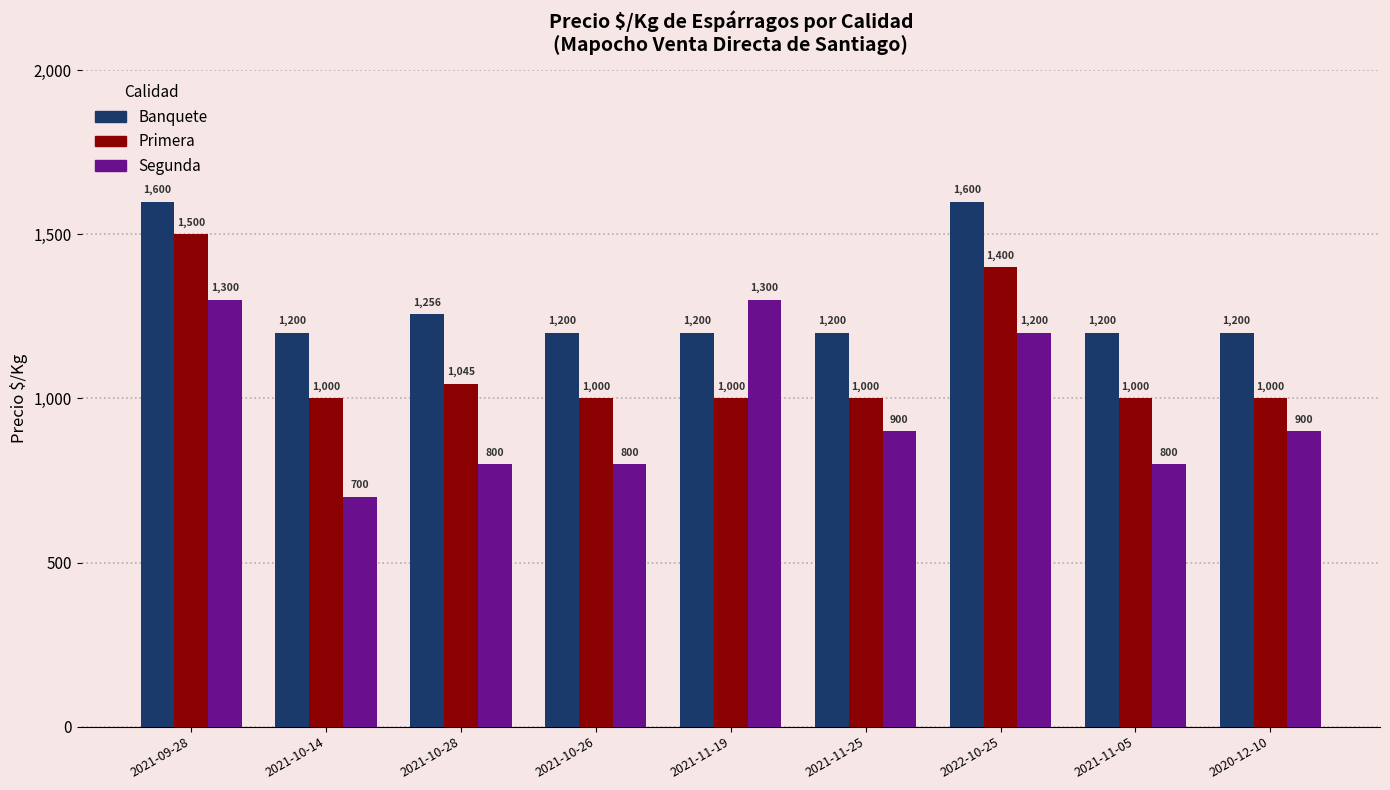

Which series has the largest range (max minus min)?

Segunda